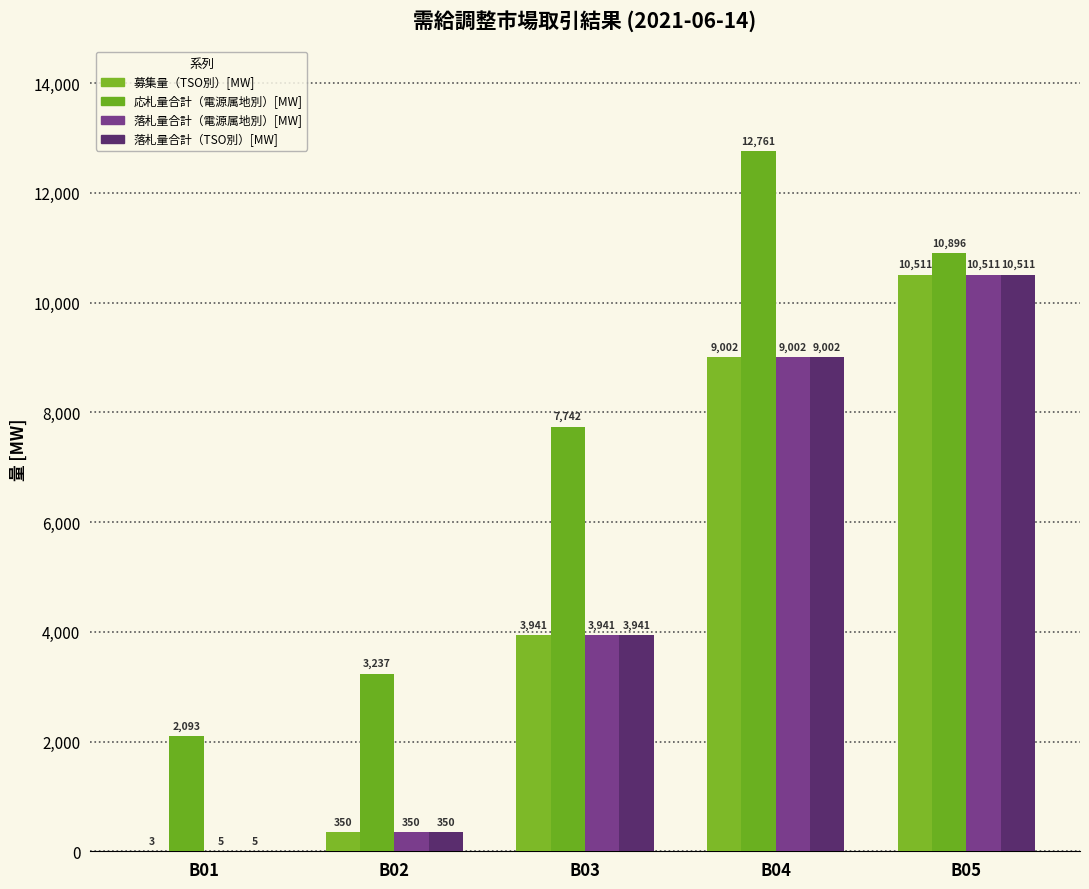

How many distinct data groups are displayed?

4